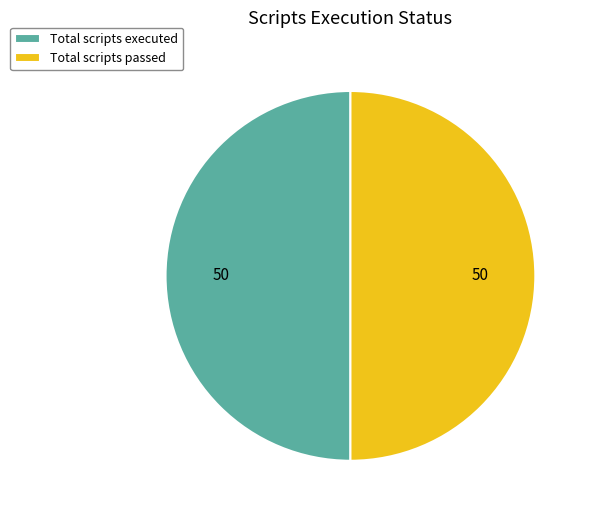

Is it true that Total scripts executed is 50% of the pie?

True